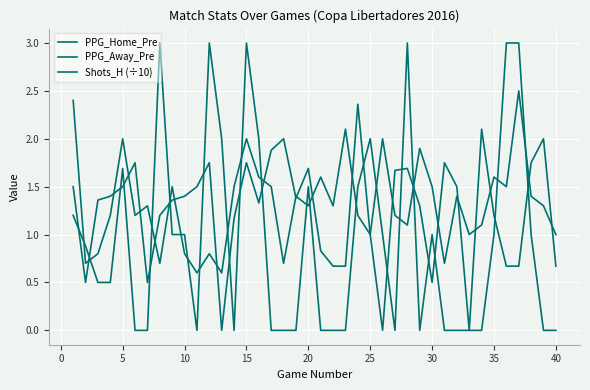

How many interior local valleys does the PPG_Away_Pre series have?

8